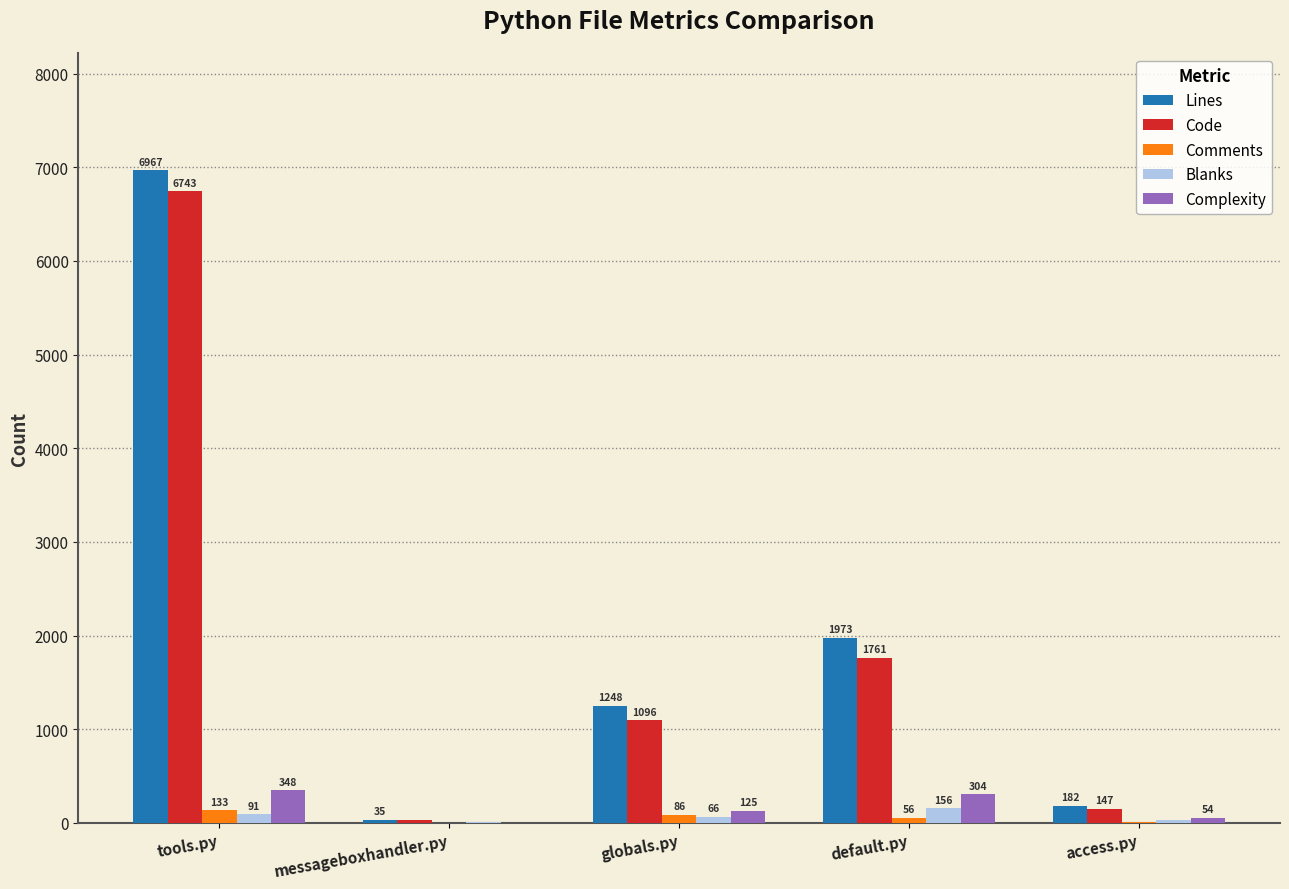

Reading left to right, transcribe all the data shown in this chart.

Lines: tools.py=6967	messageboxhandler.py=35	globals.py=1248	default.py=1973	access.py=182
Code: tools.py=6743	messageboxhandler.py=28	globals.py=1096	default.py=1761	access.py=147
Comments: tools.py=133	messageboxhandler.py=0	globals.py=86	default.py=56	access.py=9
Blanks: tools.py=91	messageboxhandler.py=7	globals.py=66	default.py=156	access.py=26
Complexity: tools.py=348	messageboxhandler.py=3	globals.py=125	default.py=304	access.py=54